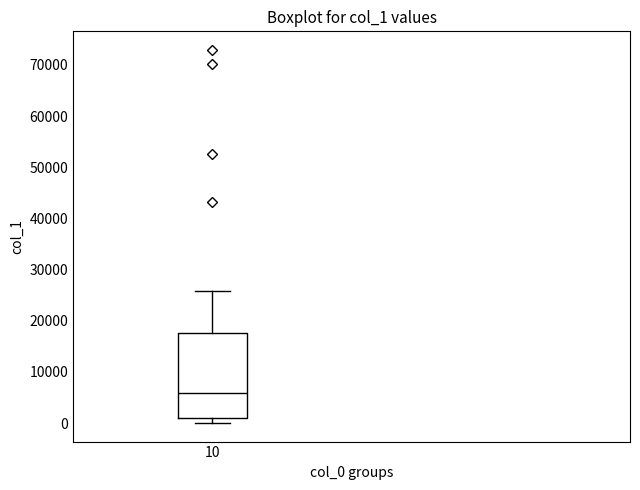

Transcribe this box plot: give where the median line is, the range the box spans, and where the two whiskers end, as read against the y-axis. The values are not printed on the chart, so give them approximately, as read against the axis.

median 6000, box 1000 to 18000, whiskers 0 to 26000